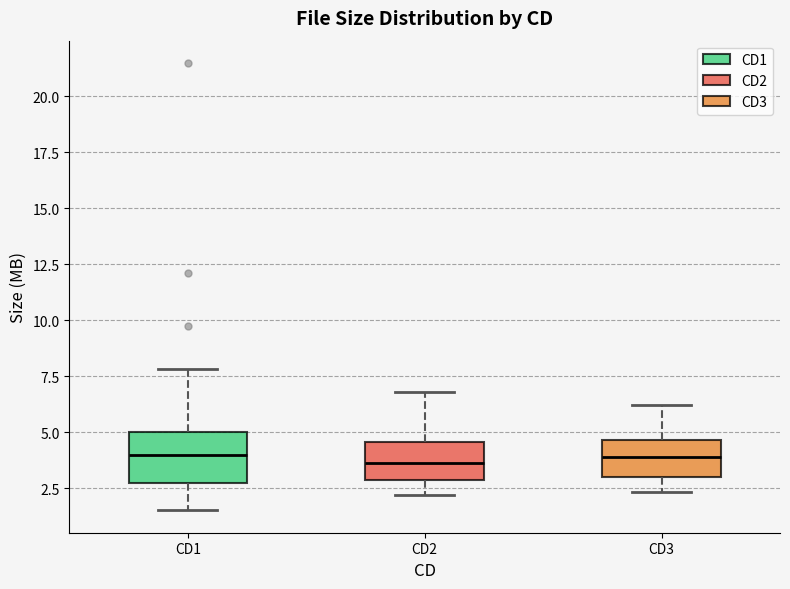

Reading left to right, transcribe this box plot: for each box, give where its median line is, the range the box spans, and where its two whiskers end, as read against the y-axis. The values are not printed on the chart, so give them approximately, as read against the axis.

CD1: median 4.0, box 2.5 to 5.0, whiskers 1.5 to 8.0
CD2: median 3.5, box 3.0 to 4.5, whiskers 2.0 to 7.0
CD3: median 4.0, box 3.0 to 4.5, whiskers 2.5 to 6.0